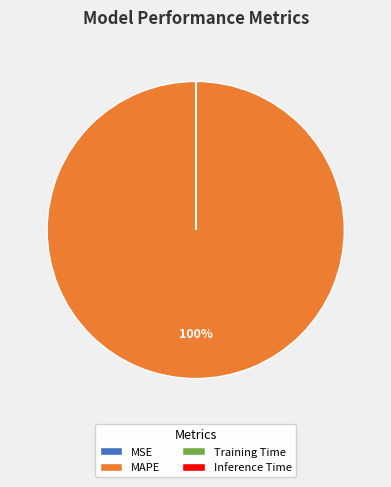

Which category has the biggest portion of the pie?

MAPE